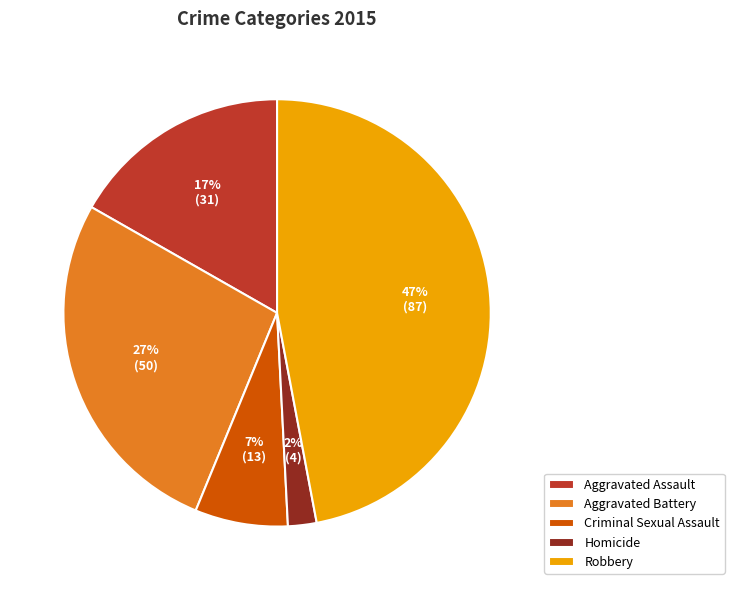

Approximately how many times larger is the value at Criminal Sexual Assault compared to Aggravated Battery?

0.3